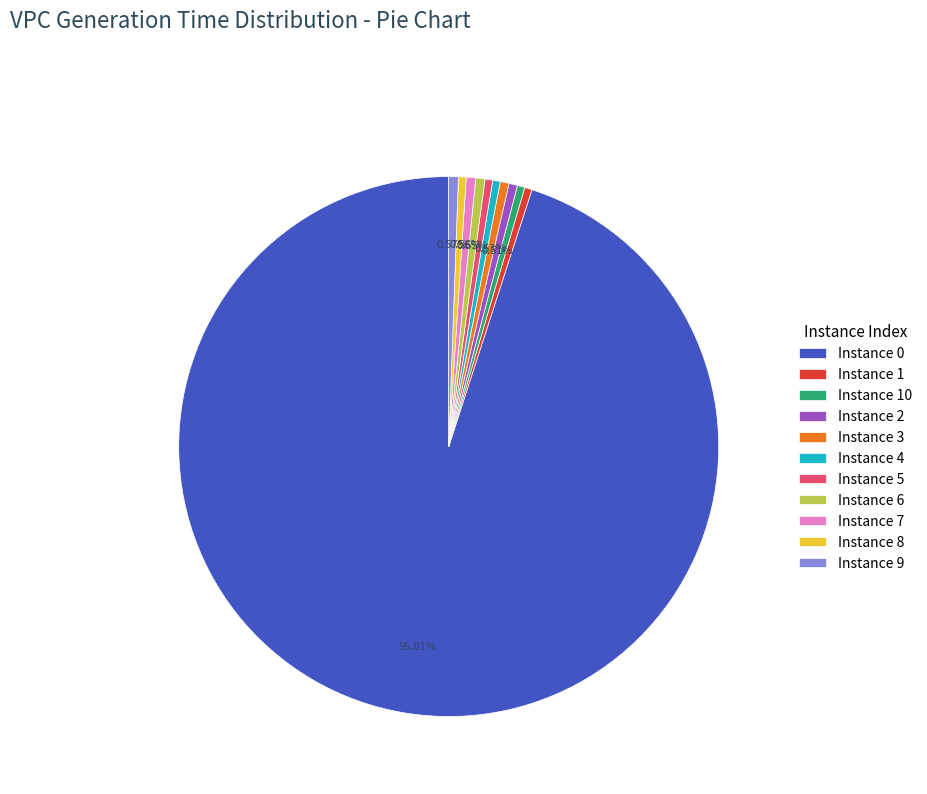

To the nearest percent, what is the difference between the largest and smallest slice percentages?

95%